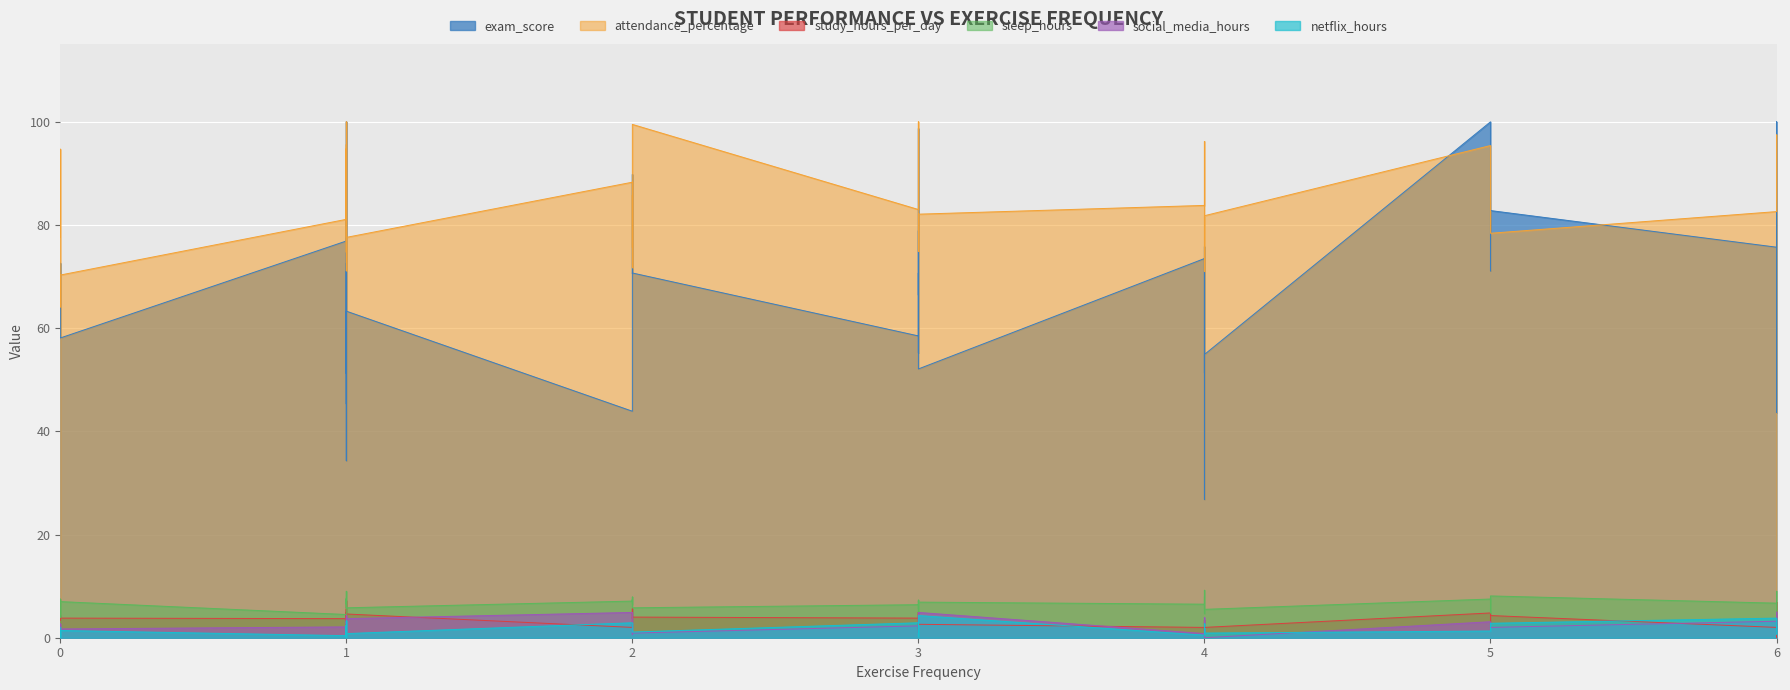

List the series in order of their peak value, highest first.

exam_score, attendance_percentage, sleep_hours, study_hours_per_day, social_media_hours, netflix_hours